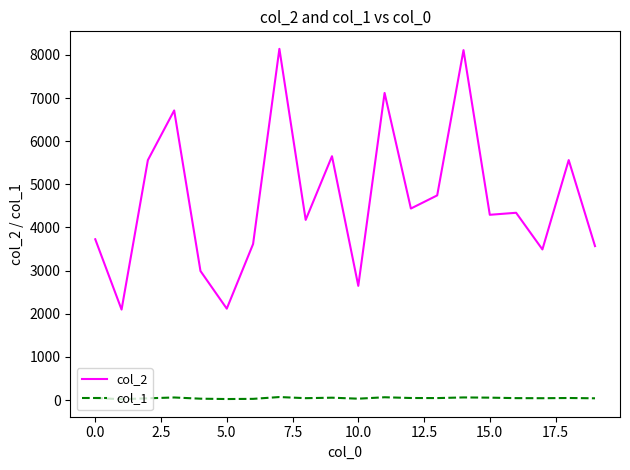

List the series in order of their peak value, highest first.

col_2, col_1